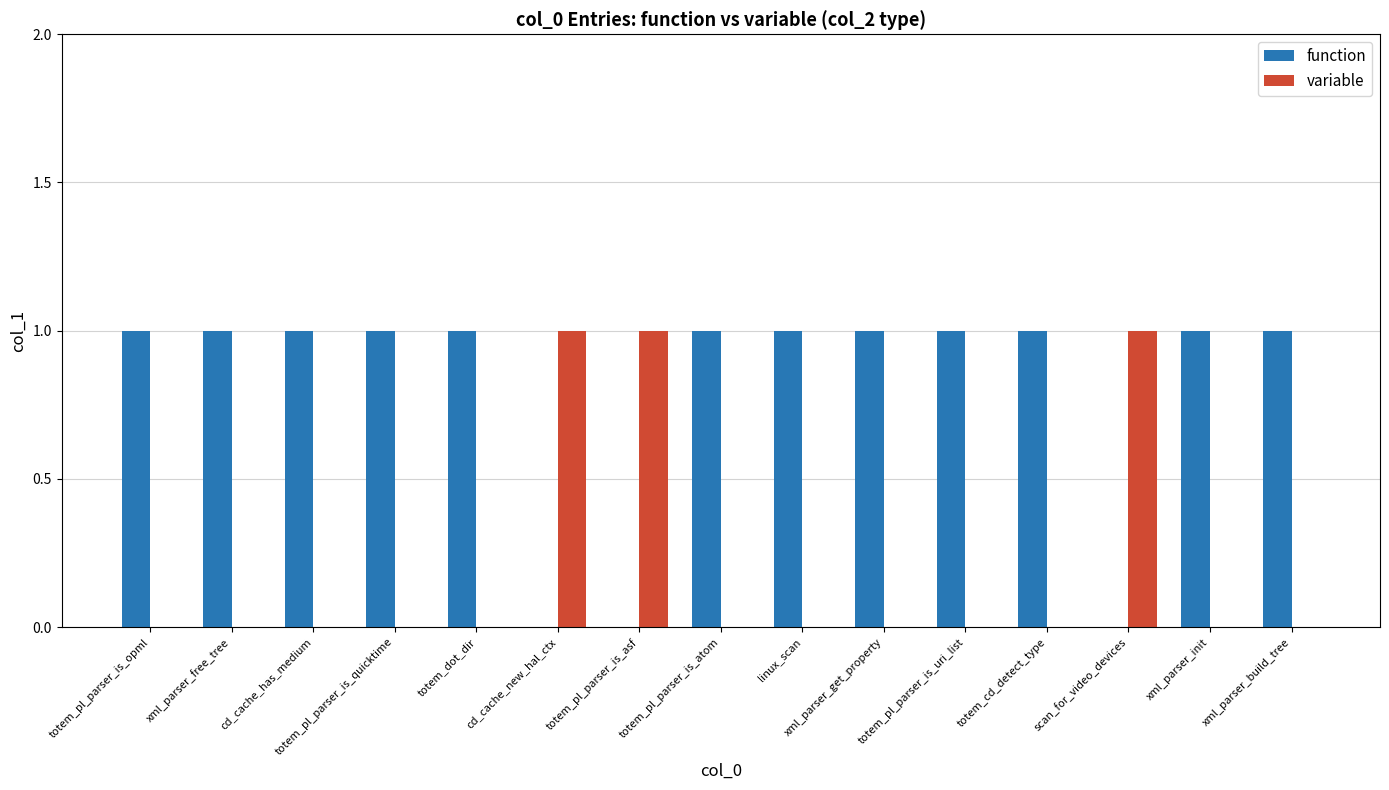

The value of function at totem_pl_parser_is_quicktime is 0. True or false?

False